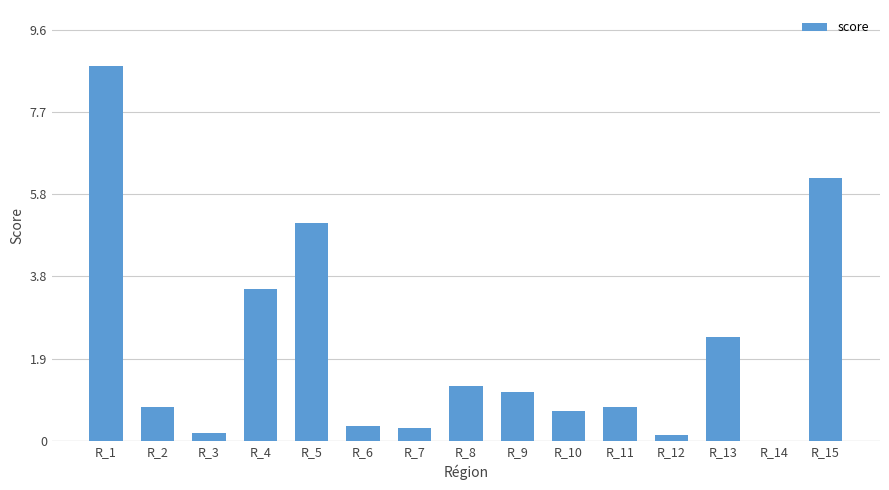

Are the bars horizontal?

No